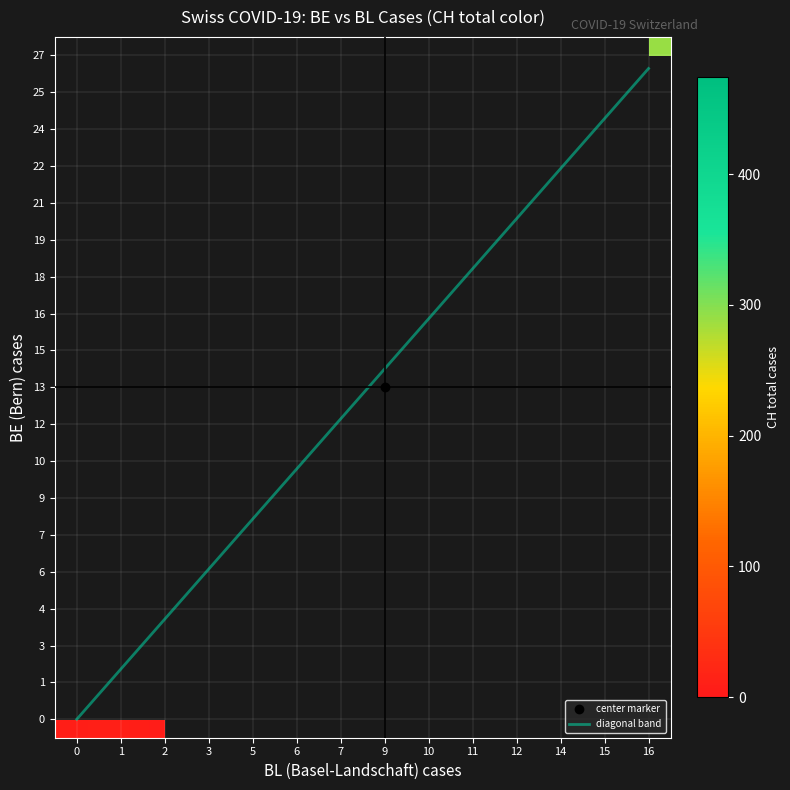

Which has a higher value, 1 or 0?

1